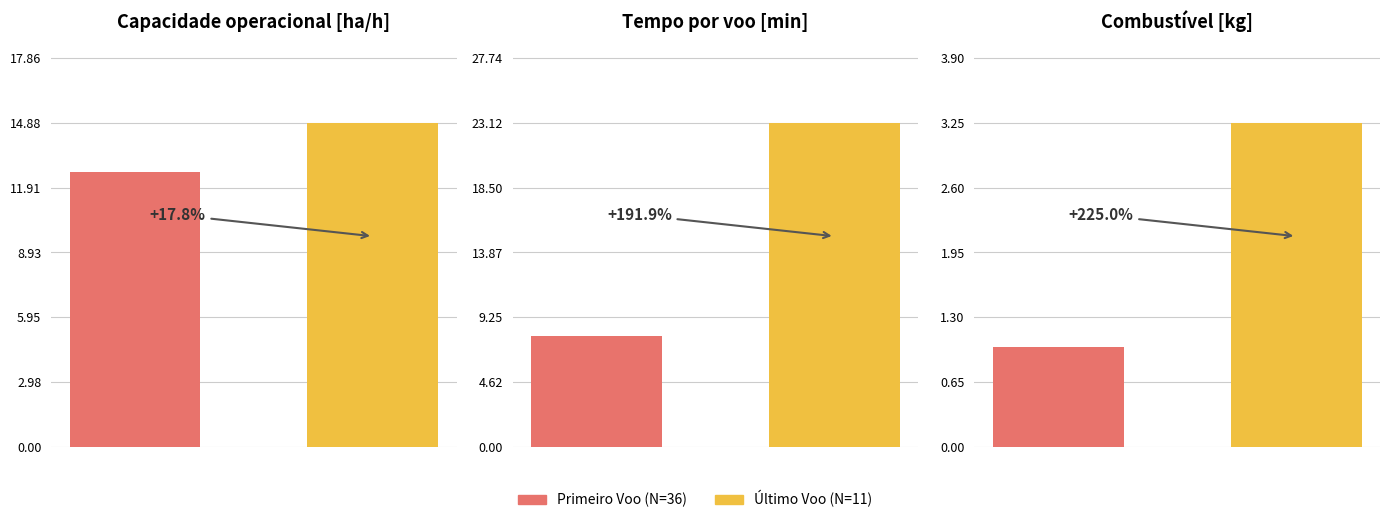

The value of Capacidade operacional [ha/h] at 36 is 21.2. True or false?

False